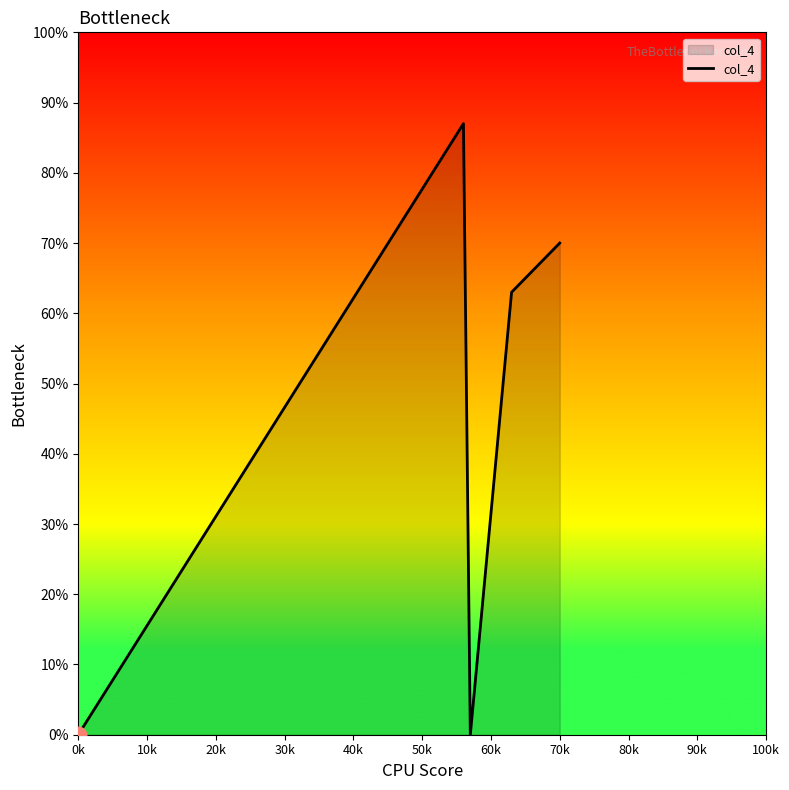

What is the maximum value shown in the chart?

87